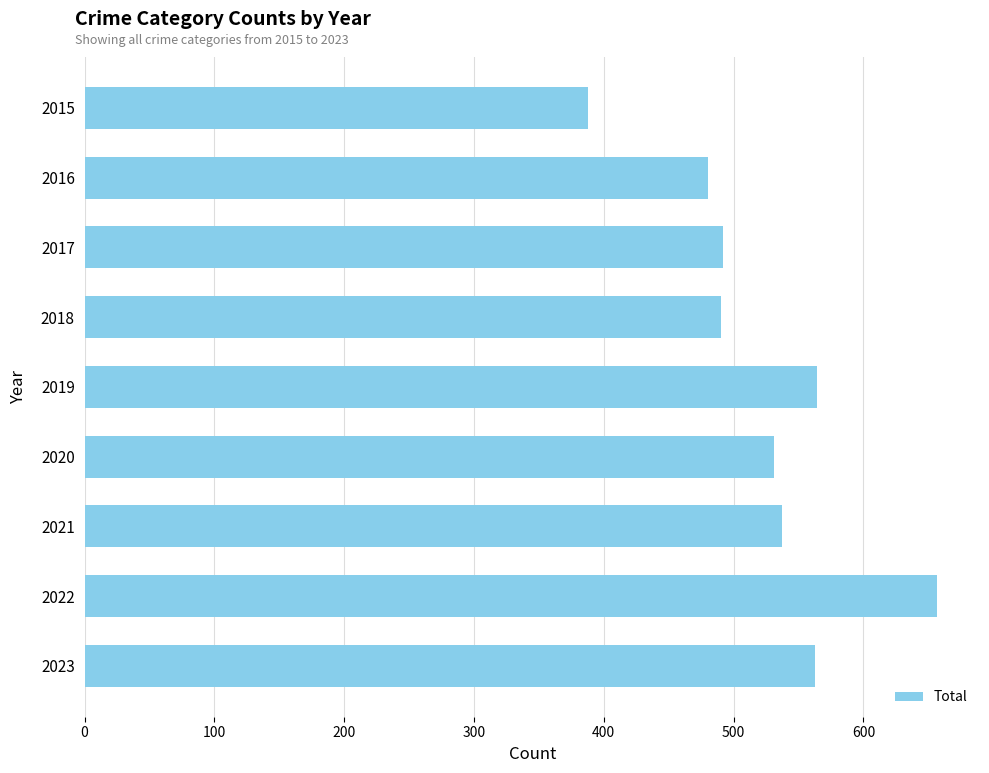

What is the difference between the maximum and minimum values?

269